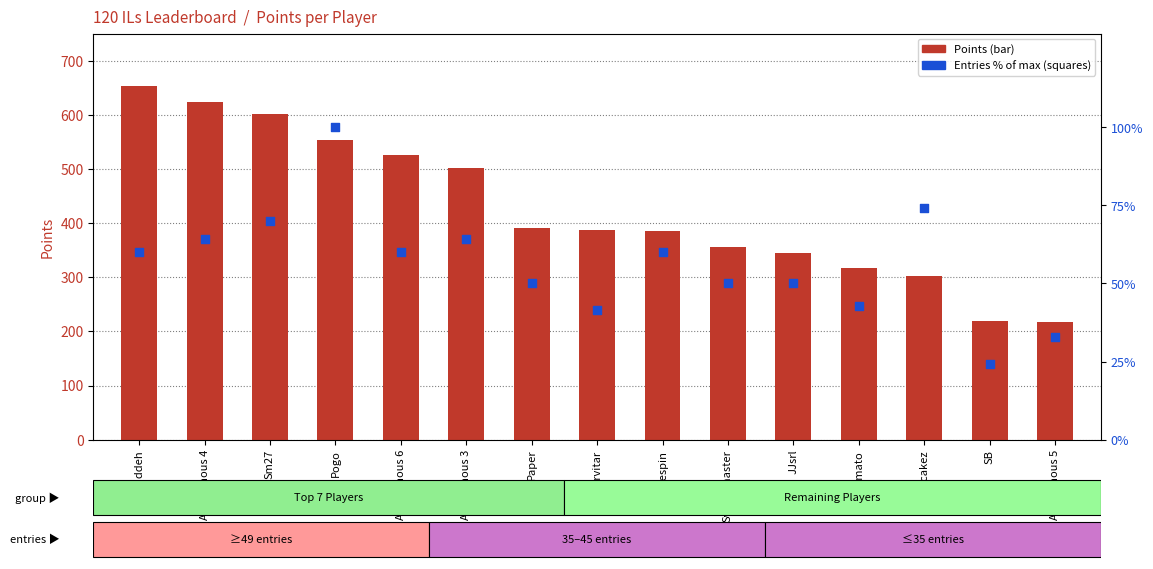

At which category is the sum across all series the highest?

Nindiddeh